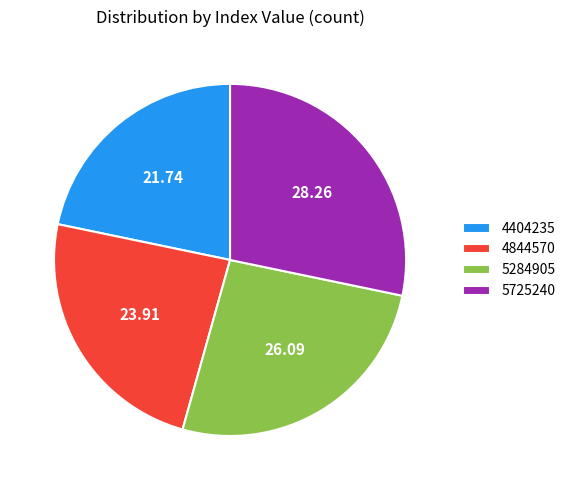

Rank the categories by value from highest to lowest.

5725240, 5284905, 4844570, 4404235